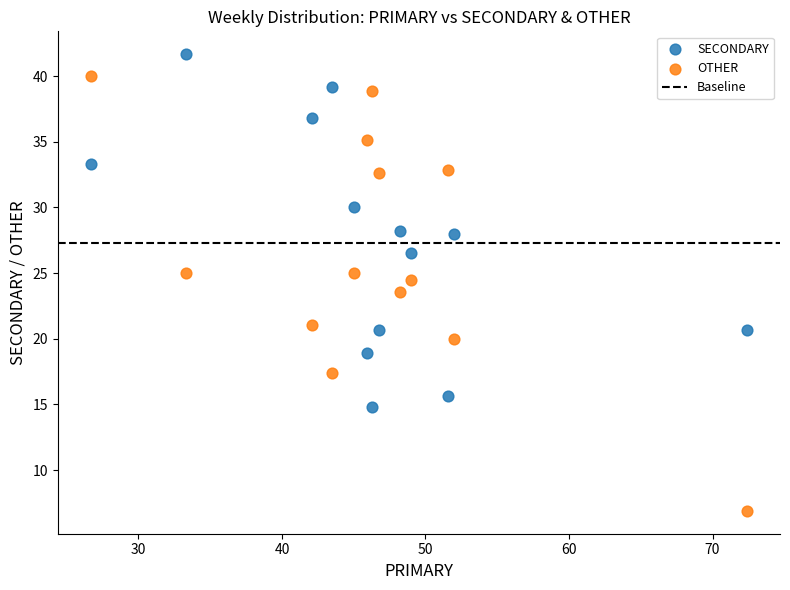

Across all data points, what is the range of X values (max minus min)?

45.7